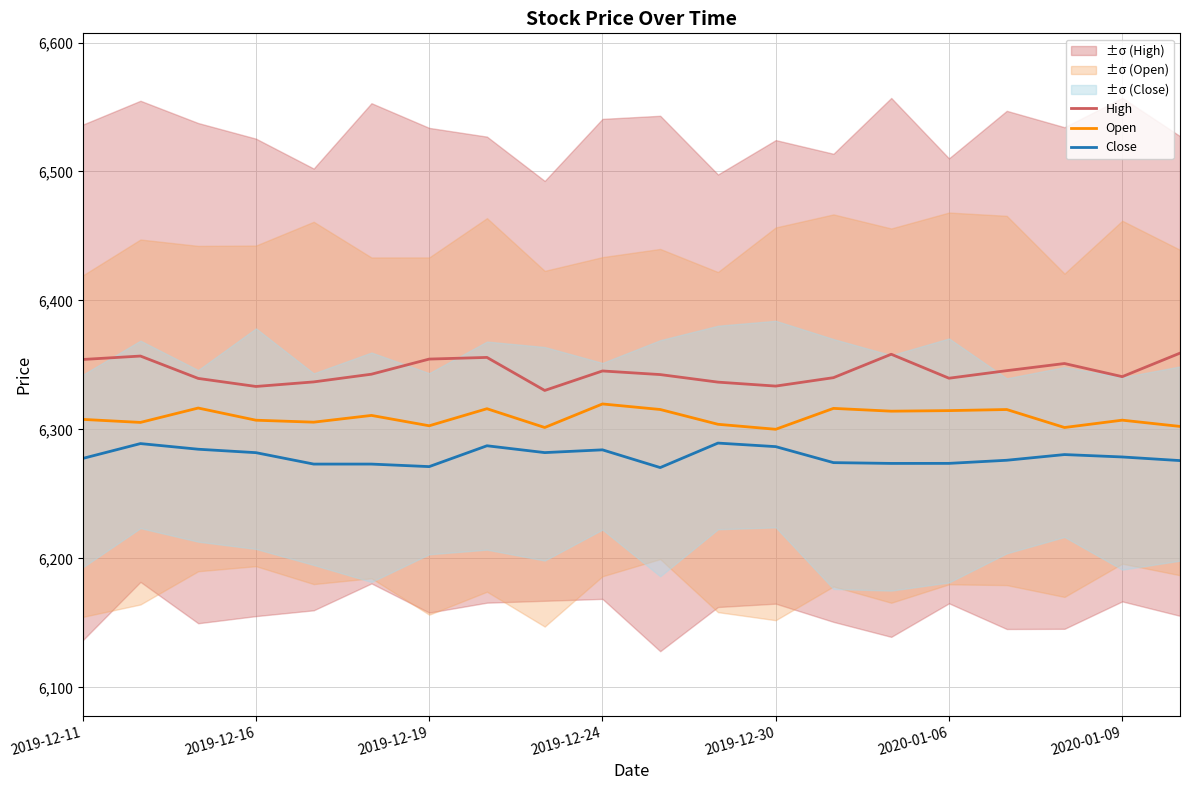

Is the value of Open at 2019-12-30 greater than the value of High at 2019-12-16?

No